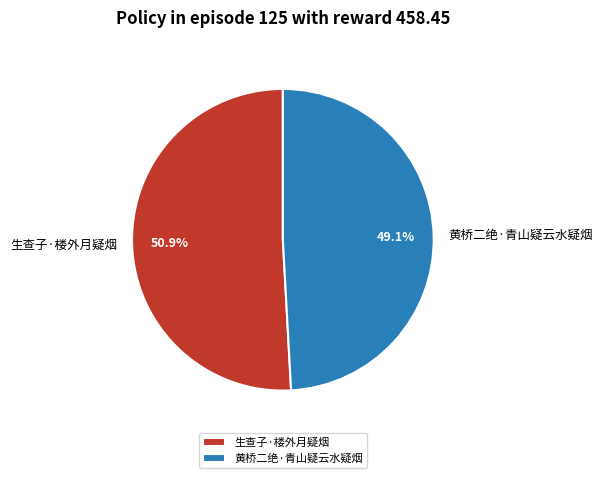

To the nearest percent, what is the average slice percentage?

50%